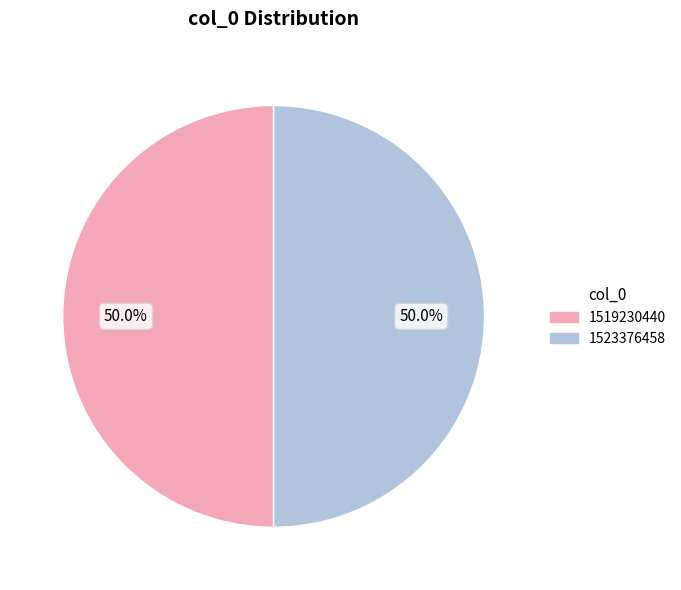

Count the number of slices in the pie.

2